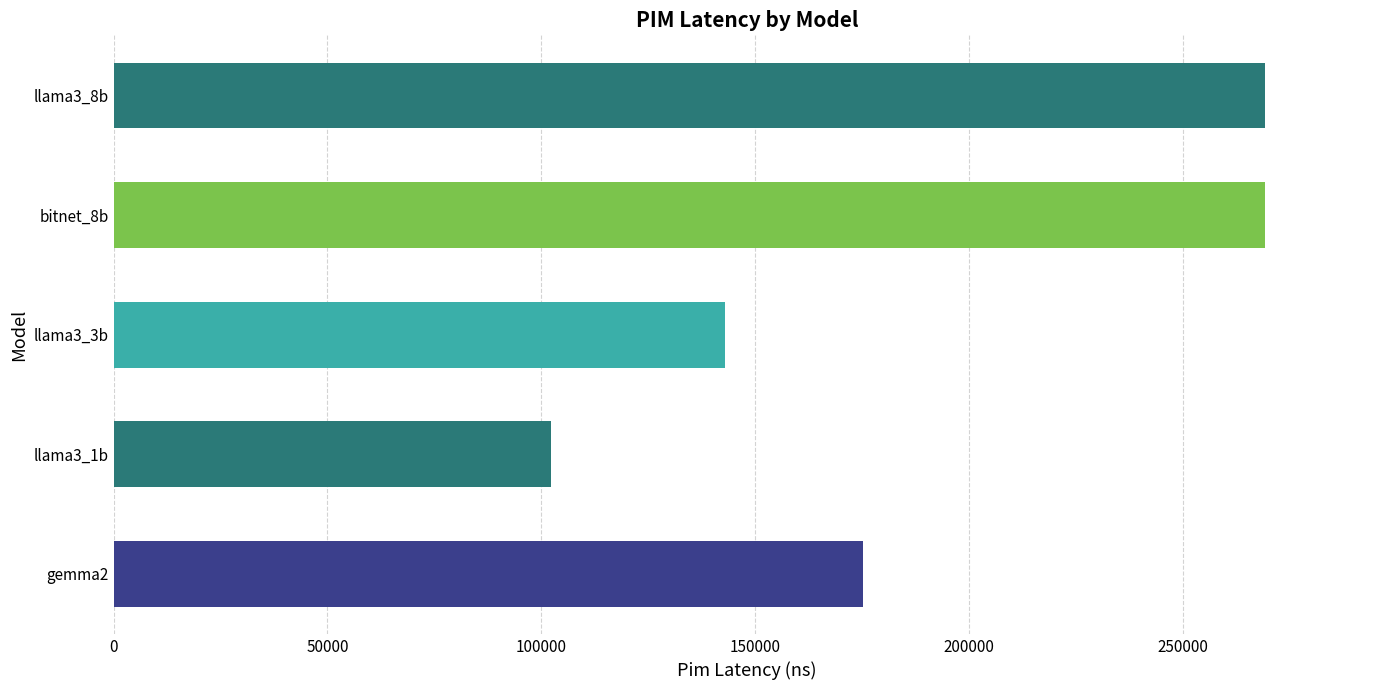

Are the bars grouped side by side (vs. stacked)?

No